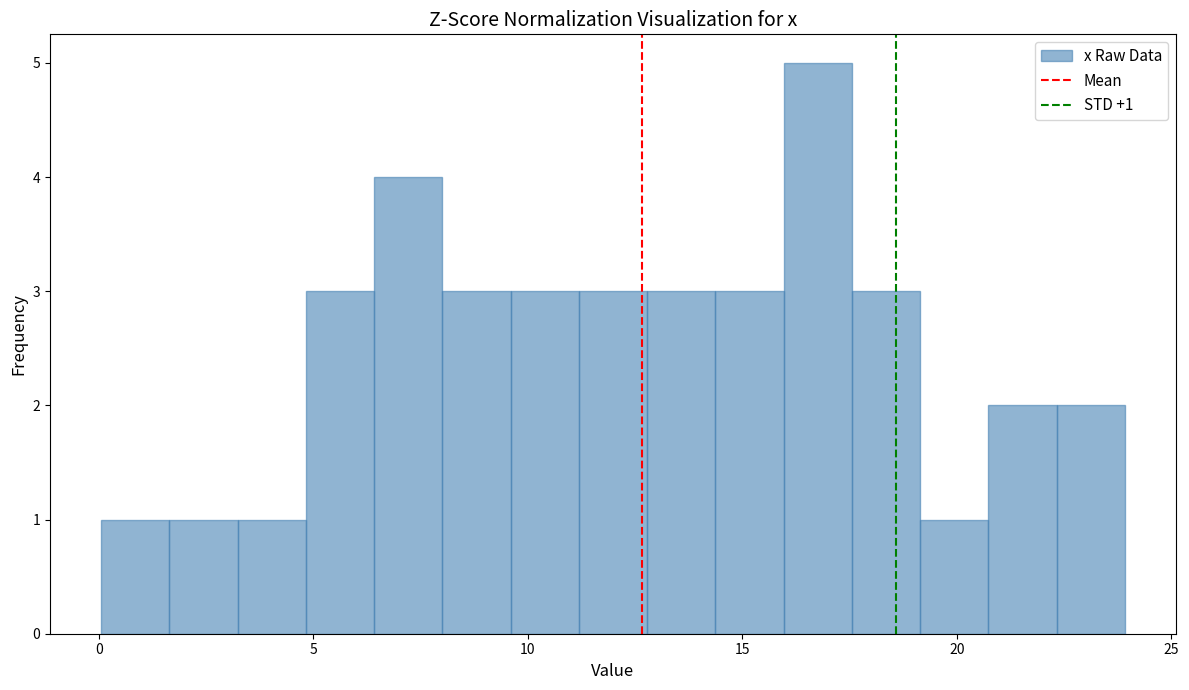

Around what value on the x-axis is the tallest bar? Give the approximate position of its centre, as read against the axis.

17.0